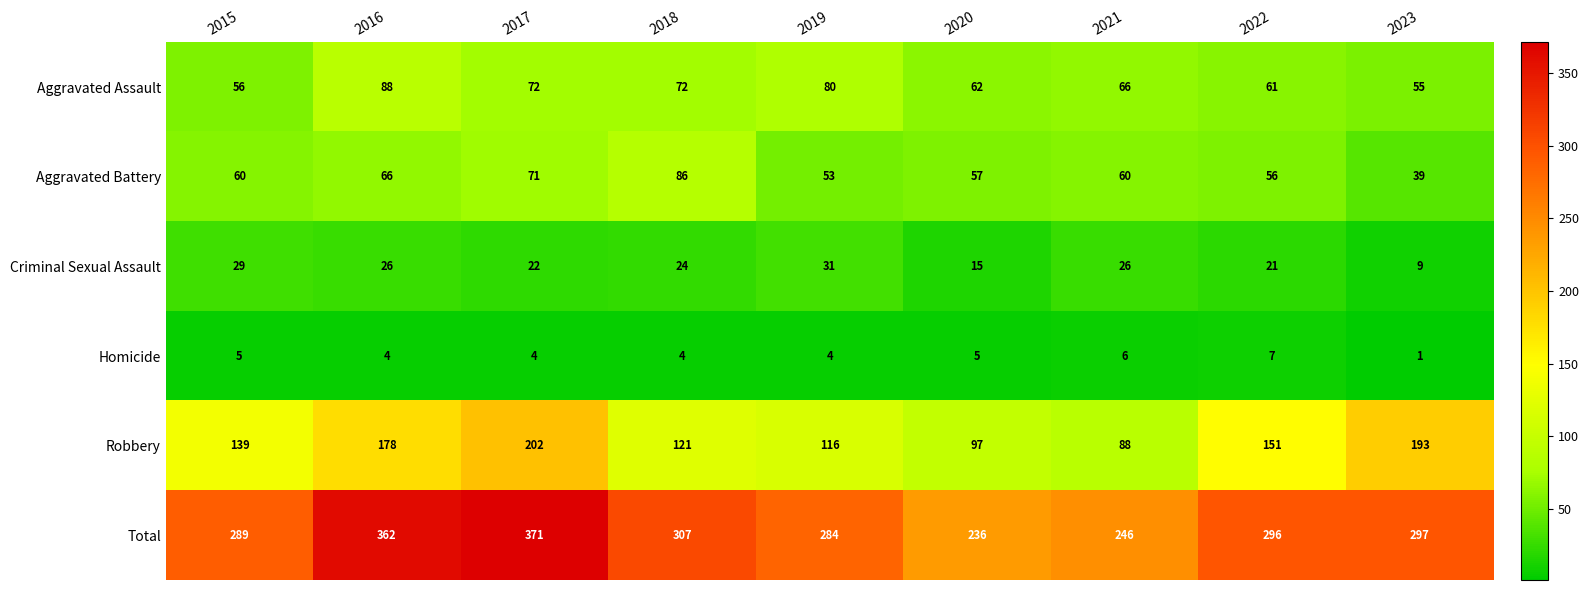

True or false: Robbery has a value of 121 at 2018.

True